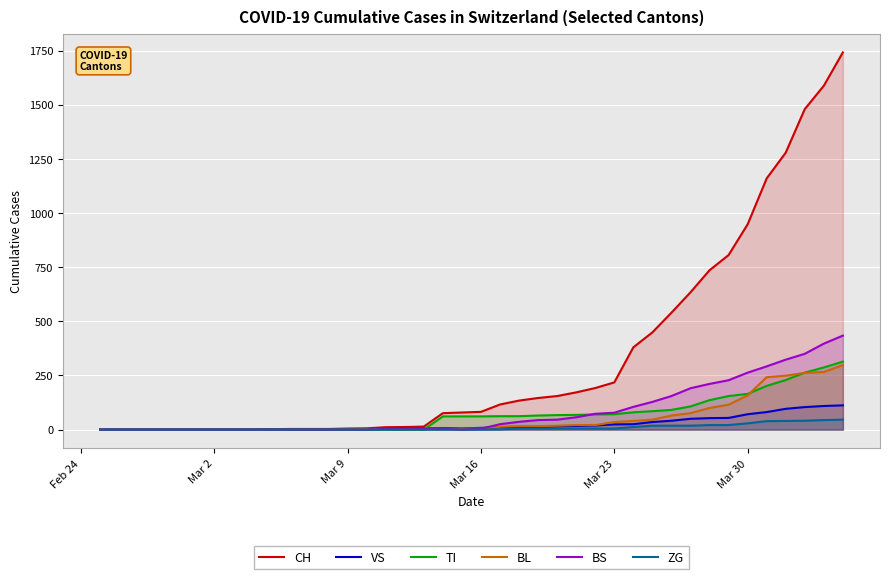

True or false: CH and BL intersect in this chart.

False